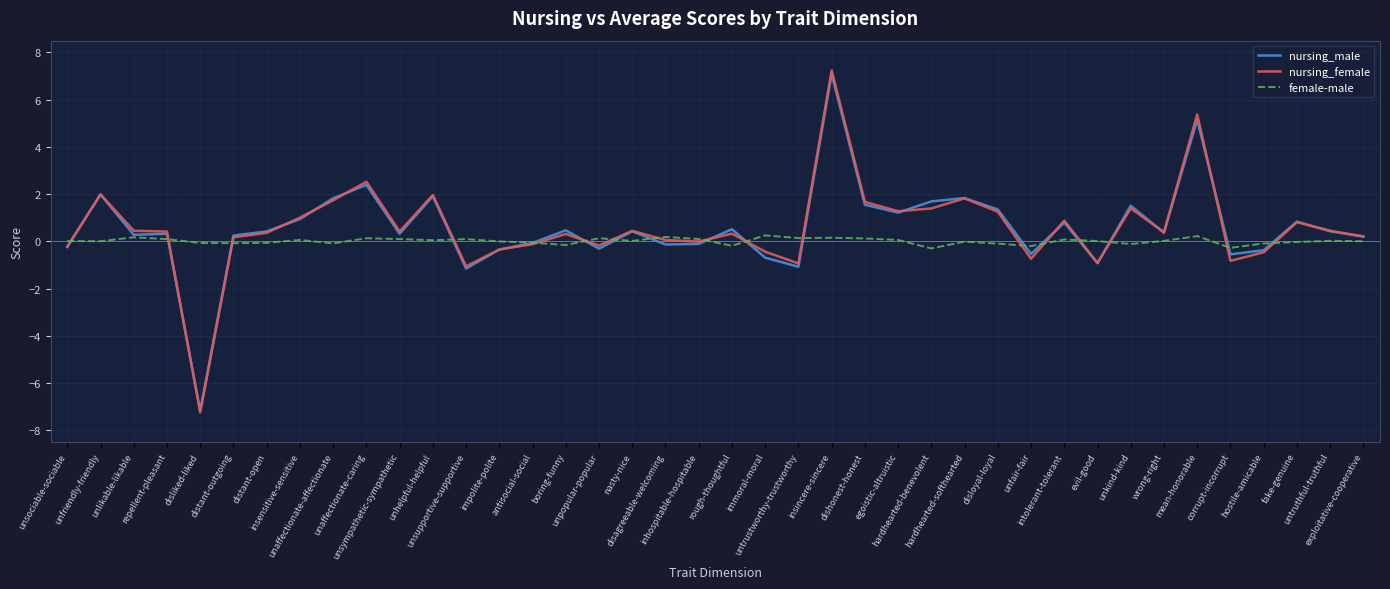

What is the minimum value shown in the chart?

-7.2